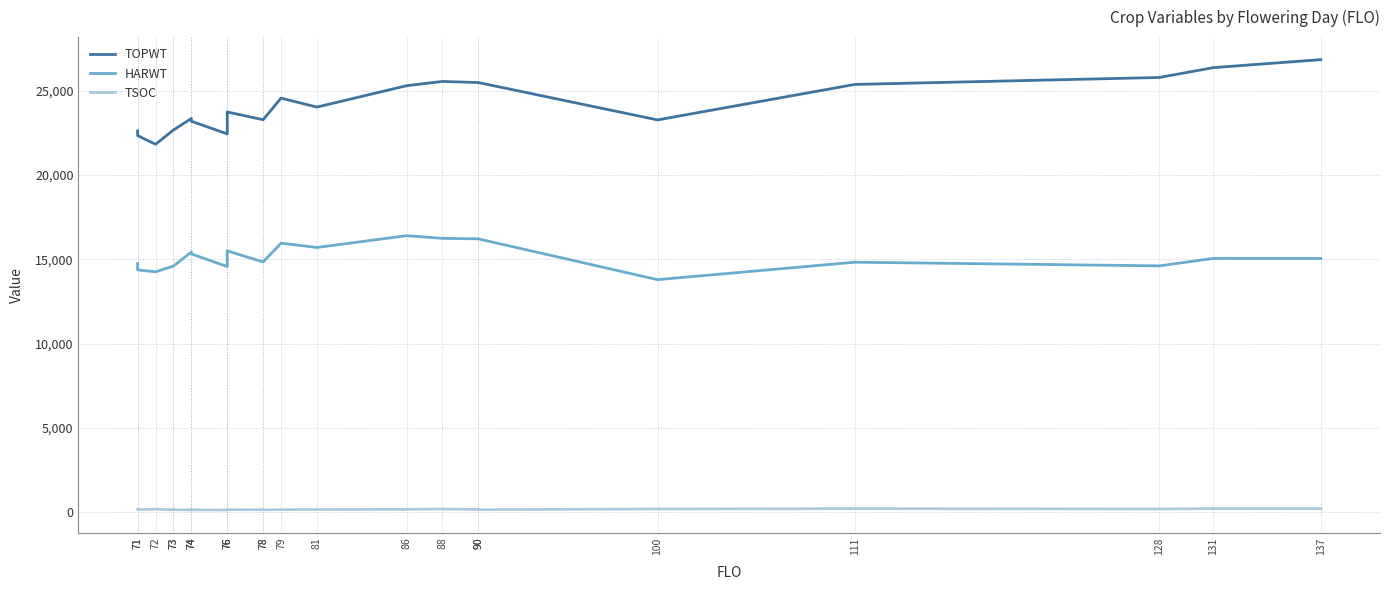

The value of TSOC at 88 is 108. True or false?

False